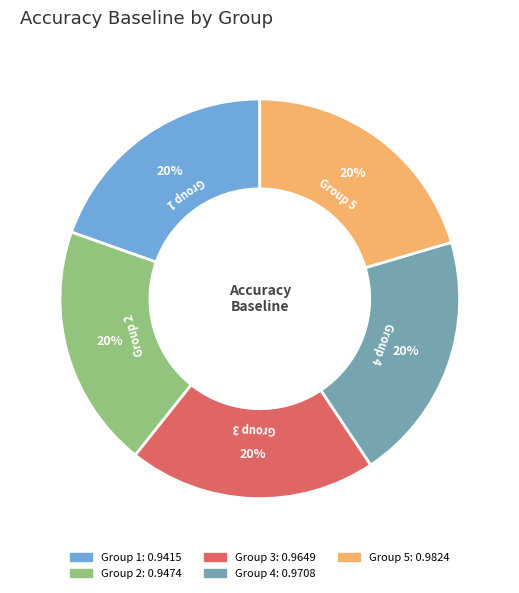

Is there a majority slice in this chart?

No